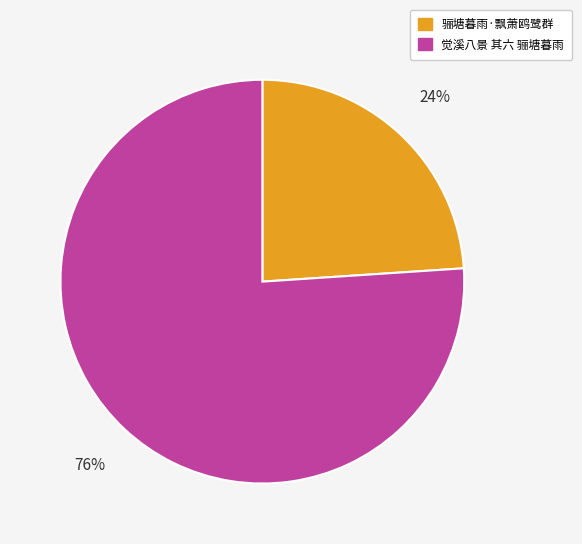

To the nearest percent, what portion does 觉溪八景 其六 骊塘暮雨 represent?

76%